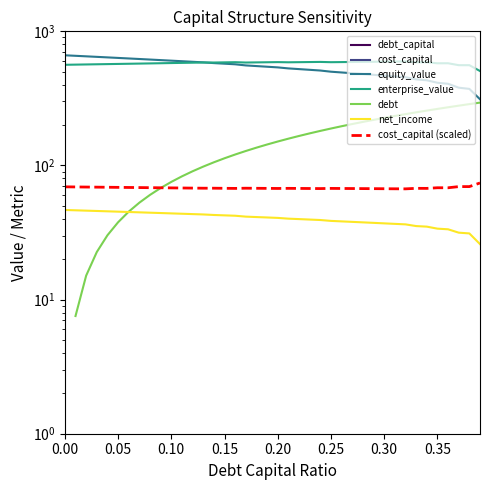

True or false: equity_value and cost_capital cross at least once.

False